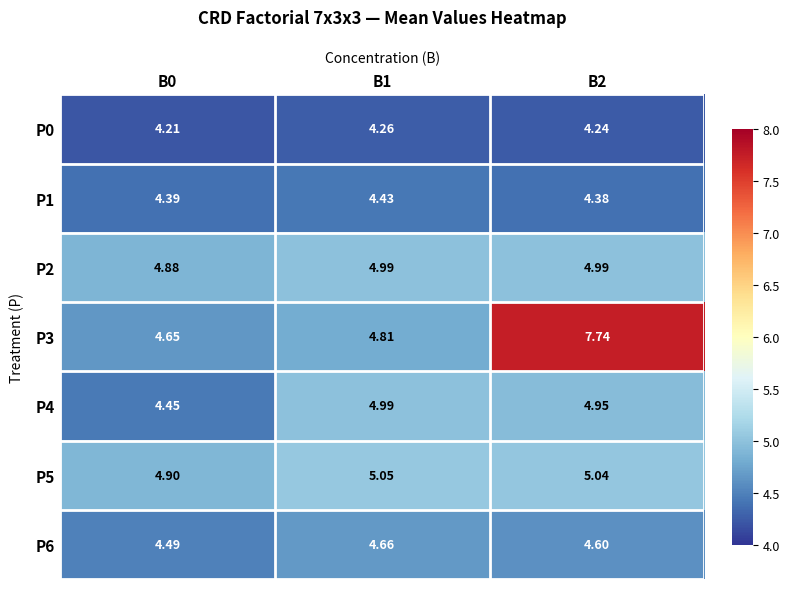

Is the value of P5 at B1 greater than the value of P3 at B1?

Yes